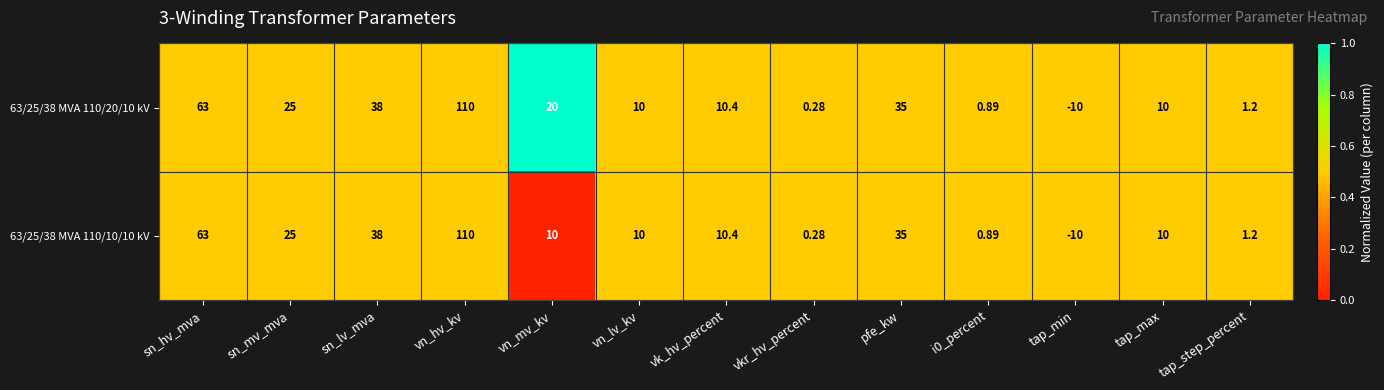

At which category is the sum across all series the highest?

vn_hv_kv